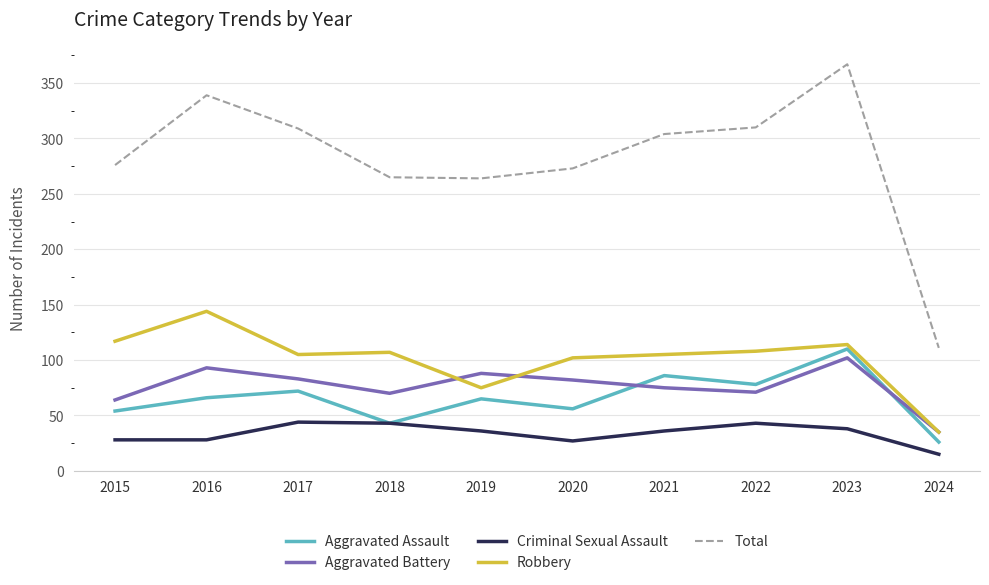

What is the highest value of the Criminal Sexual Assault series?

44